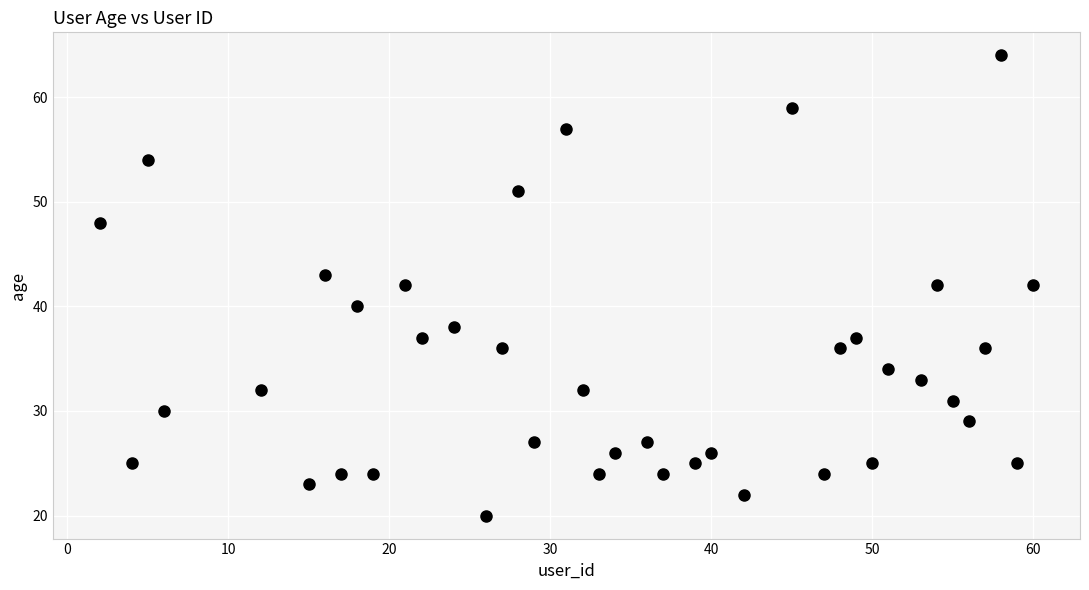

What is the range of X values (max minus min)?

58